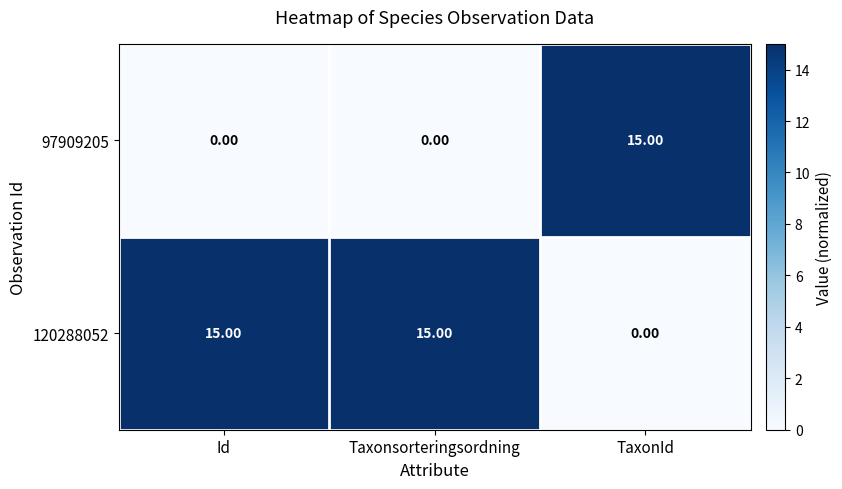

How many series are shown in this chart?

2